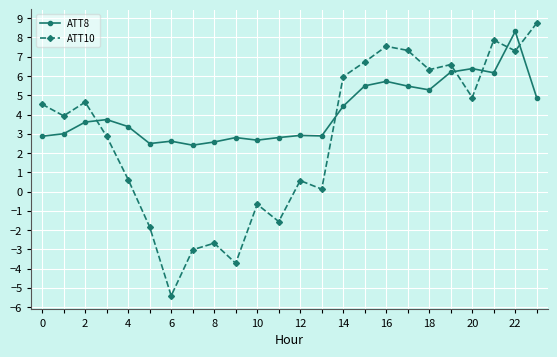

How many lines are shown in the chart?

2